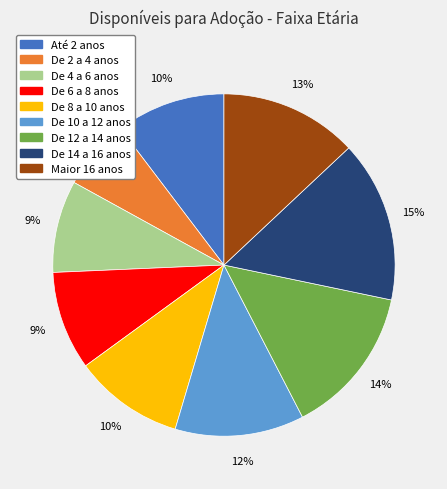

True or false: De 12 a 14 anos accounts for 14% of the total.

True